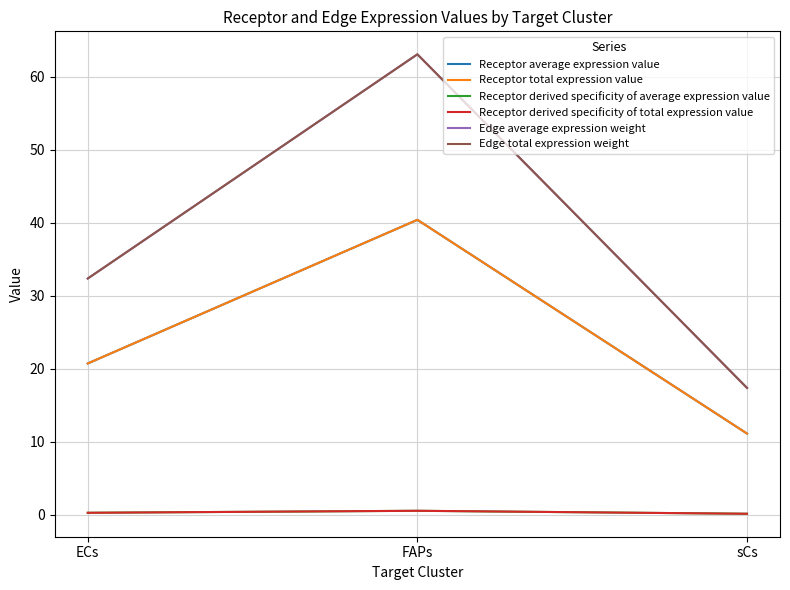

What is the minimum value for Receptor total expression value?

11.1